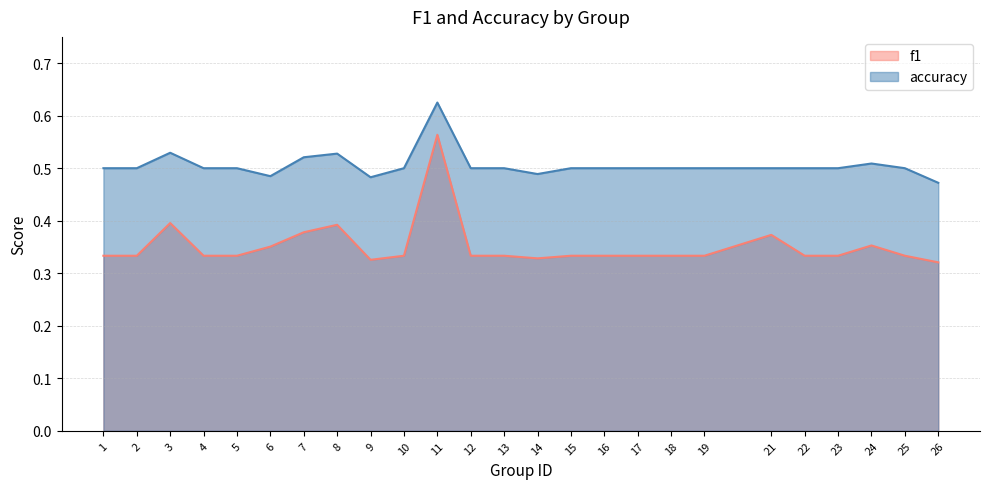

What is the spread (max minus min) of values at 5?

0.2